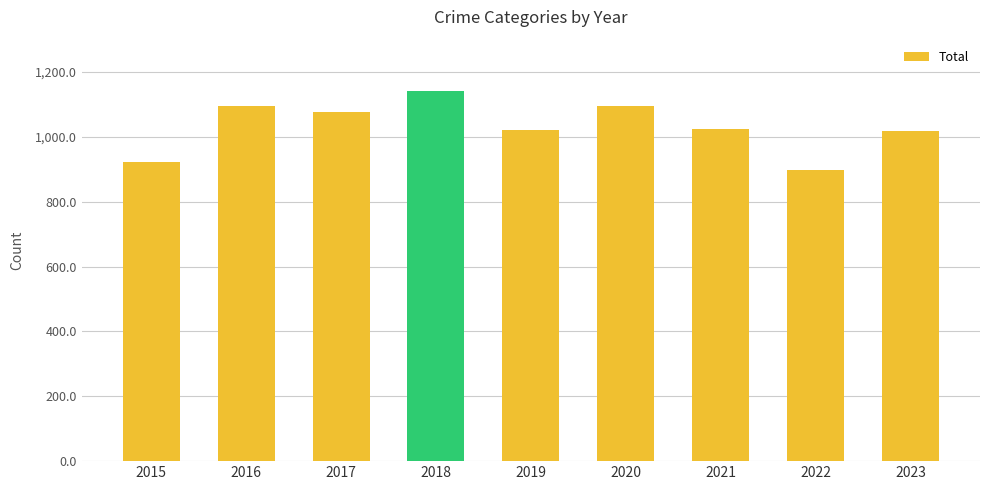

What is the minimum value shown in the chart?

897